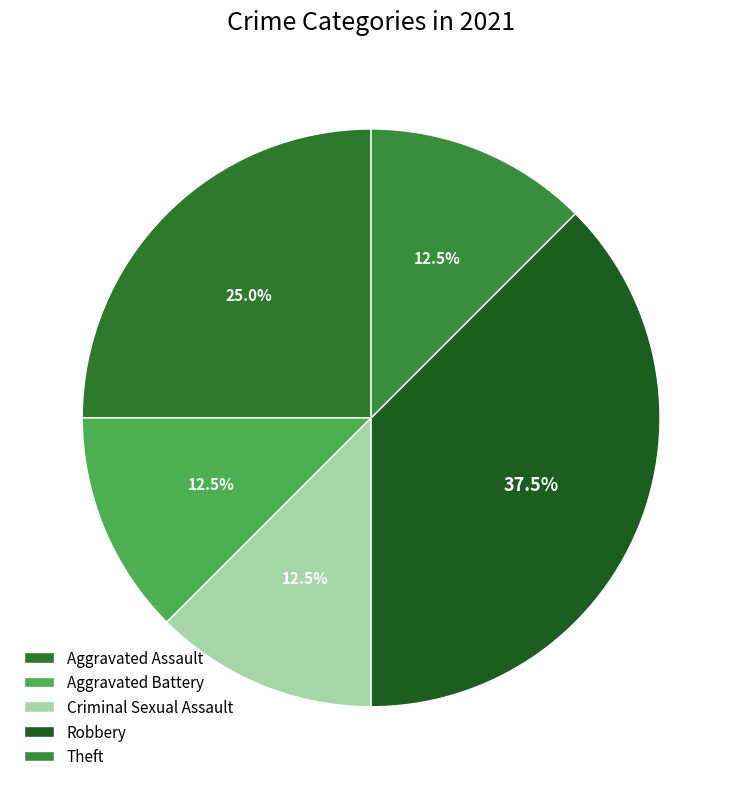

What percentage do Theft and Criminal Sexual Assault together represent?

25.0%